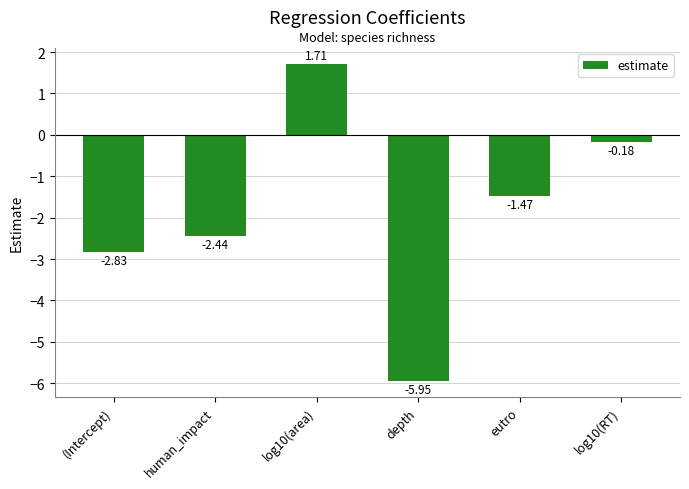

What is the label of the 5th bar from the right?

human_impact